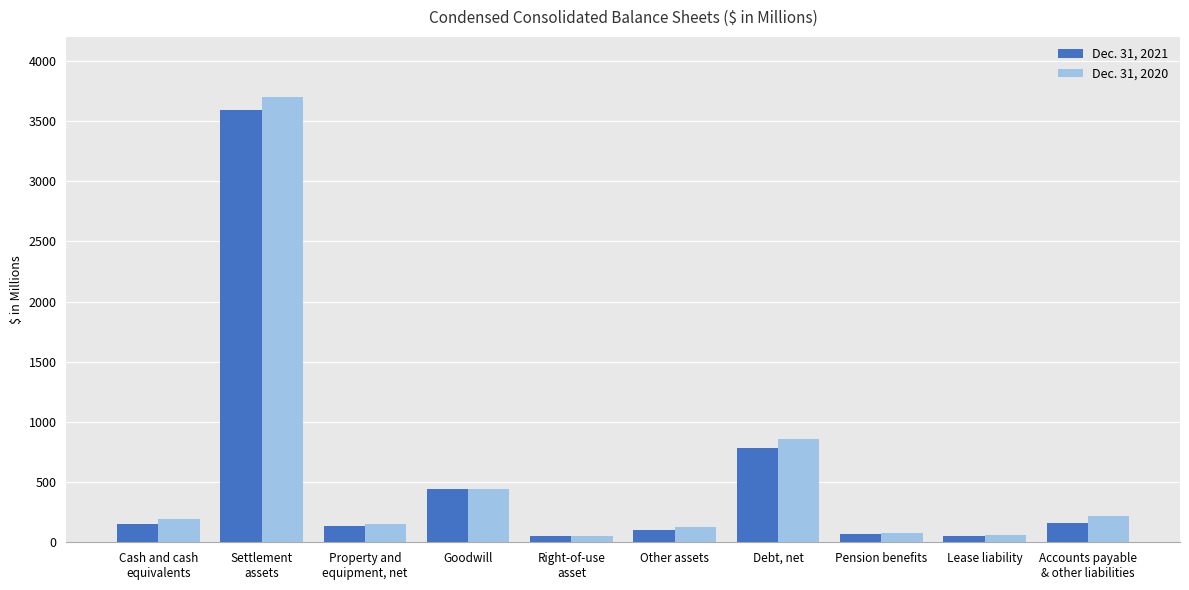

The Dec. 31, 2020 series shows 3702.9 at Settlement
assets. True or false?

True